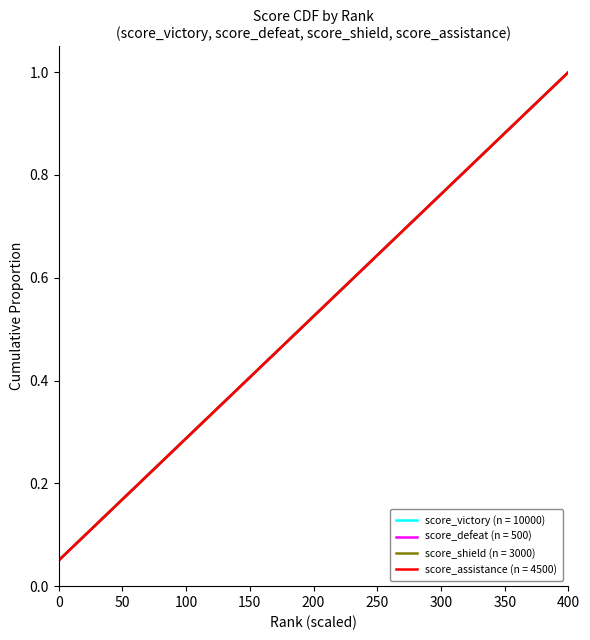

Does the chart have visible grid lines?

No